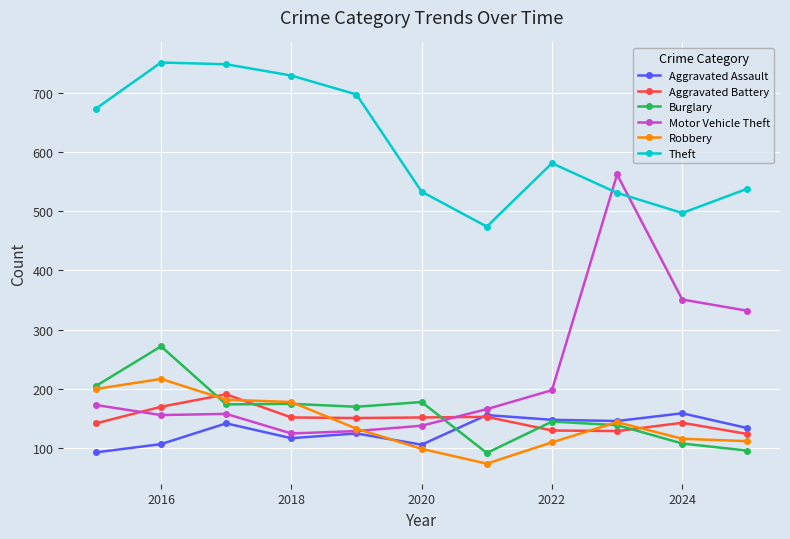

In Theft, how many points are higher than both neighbors (excluding endpoints)?

2